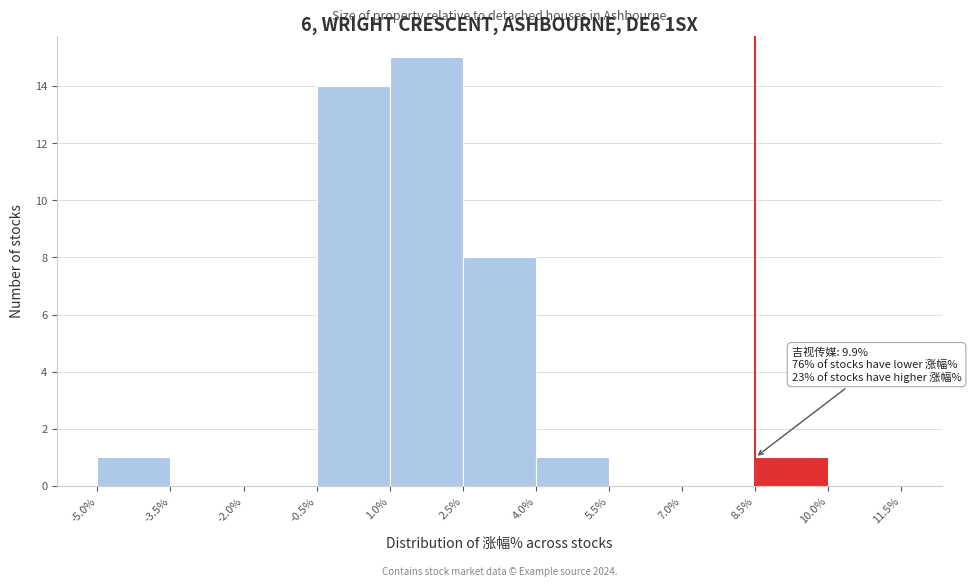

Which range on the x-axis has the tallest bar?

1.0% to 2.5%